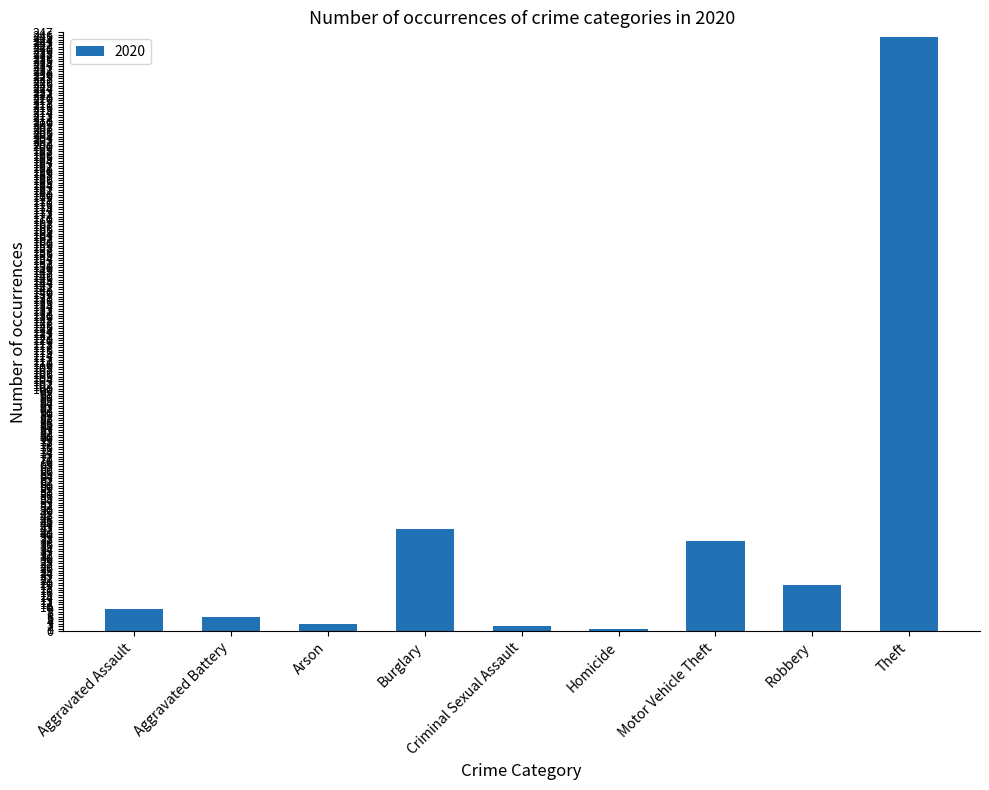

Which label corresponds to the largest value in the chart?

Theft